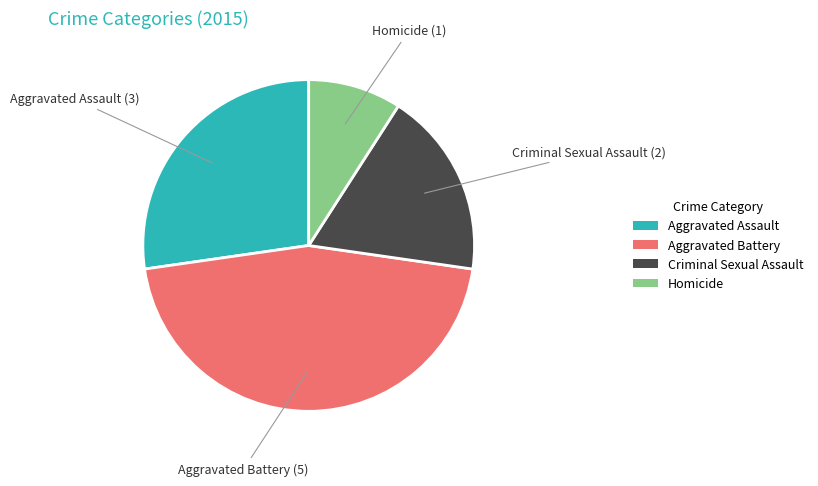

How many segments does this pie chart have?

4